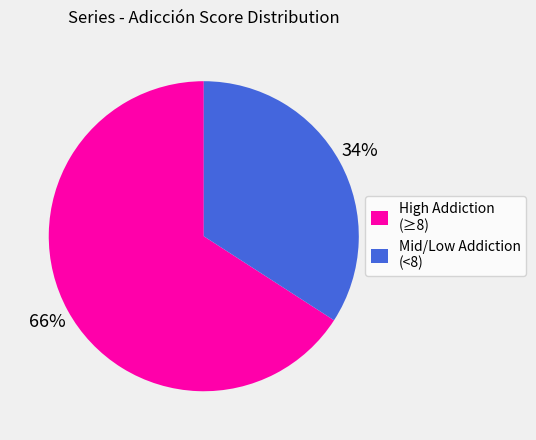

To the nearest percent, what is the average slice percentage?

50%